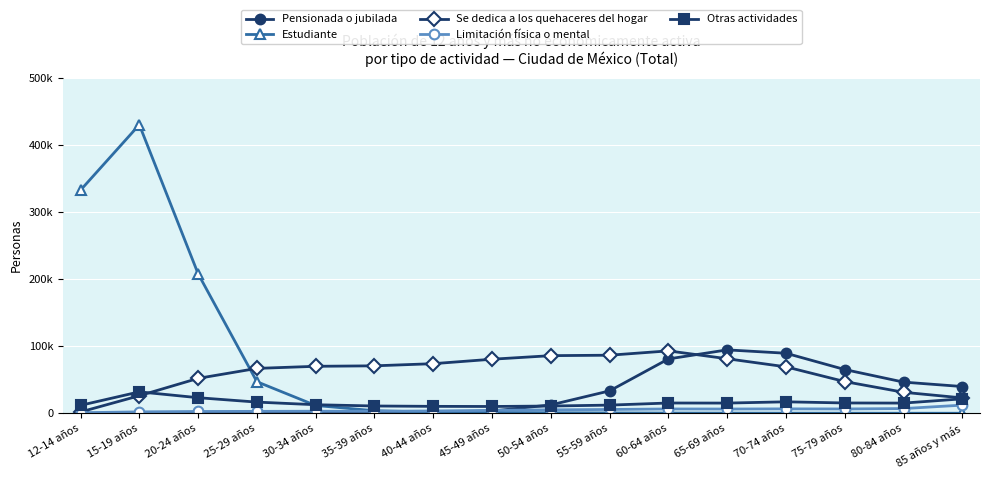

What is the sum of the Se dedica a los quehaceres del hogar values at 70-74 años and 55-59 años?

155949